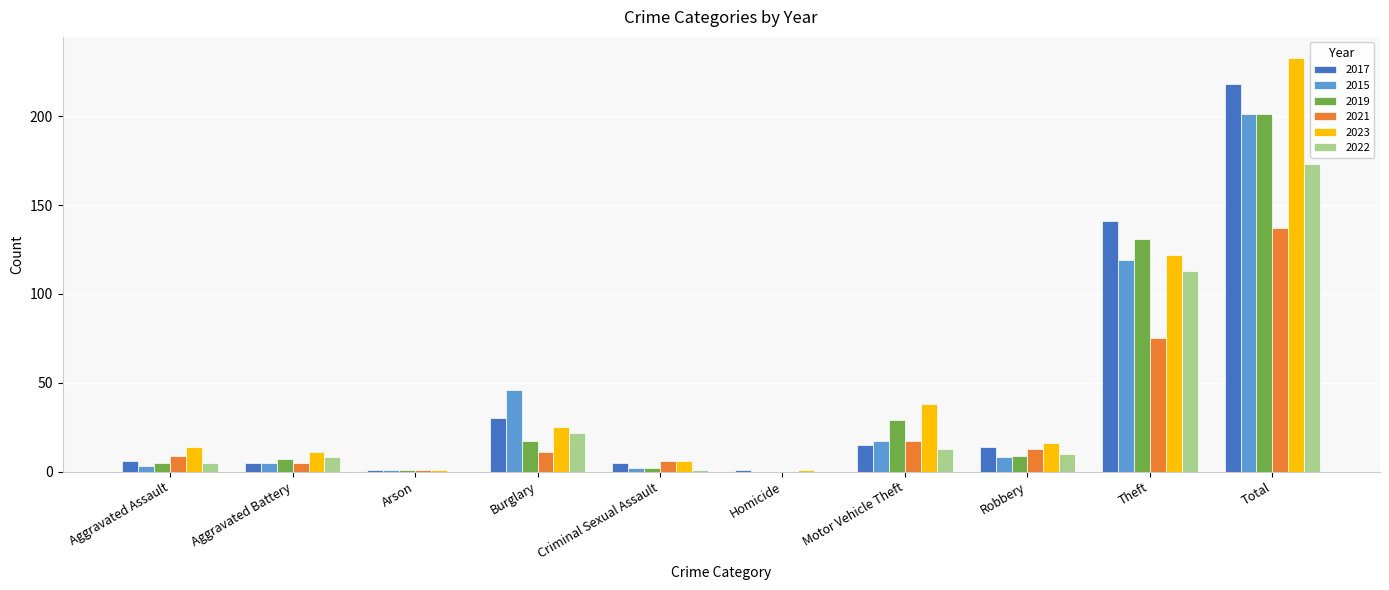

Reading right to left, list all the values displayed in this chart.

2017: 218	141	14	15	1	5	30	1	5	6
2015: 201	119	8	17	0	2	46	1	5	3
2019: 201	131	9	29	0	2	17	1	7	5
2021: 137	75	13	17	0	6	11	1	5	9
2023: 233	122	16	38	1	6	25	1	11	14
2022: 173	113	10	13	0	1	22	0	8	5